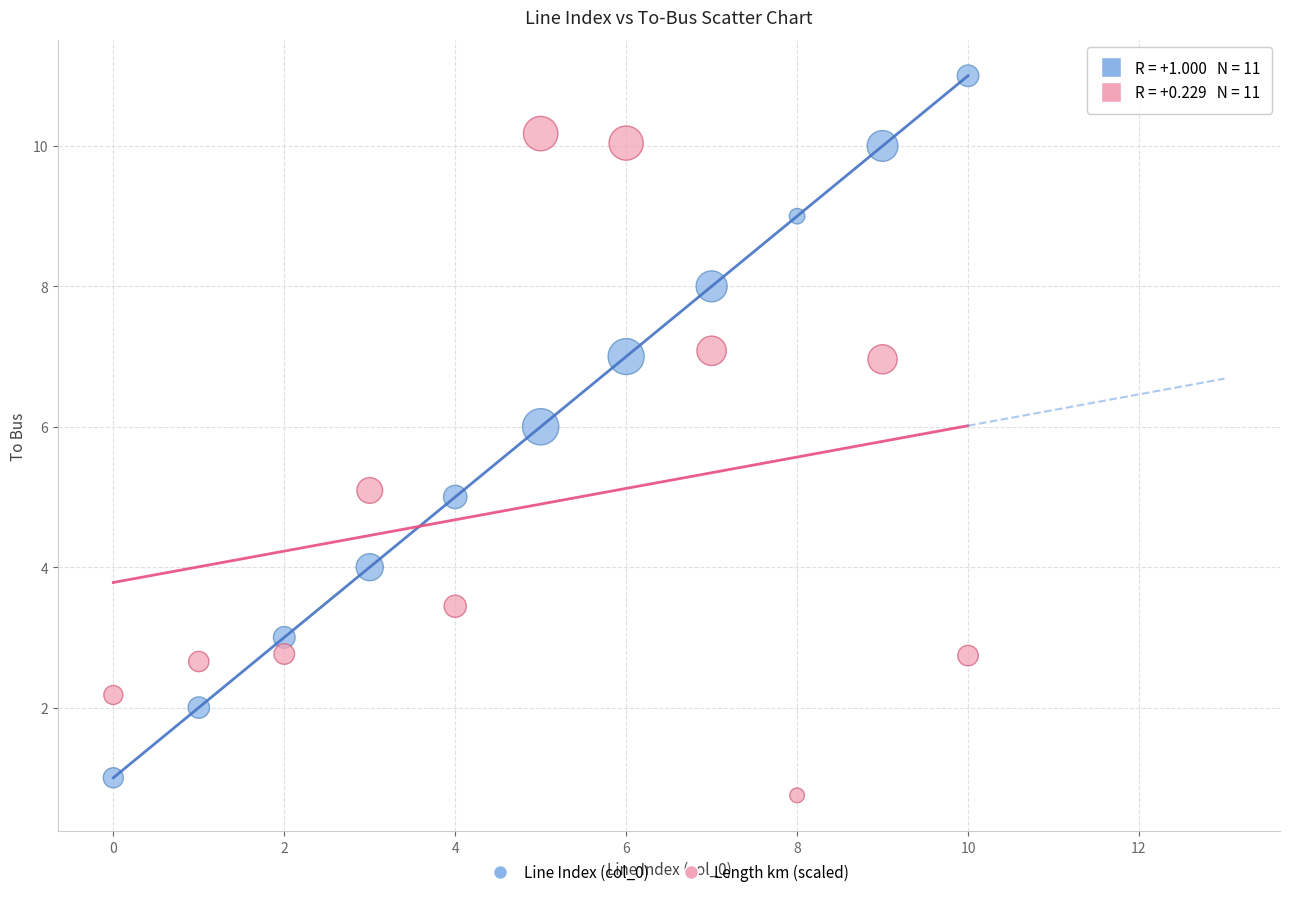

Across all data points, what is the range of Y values (max minus min)?

10.3